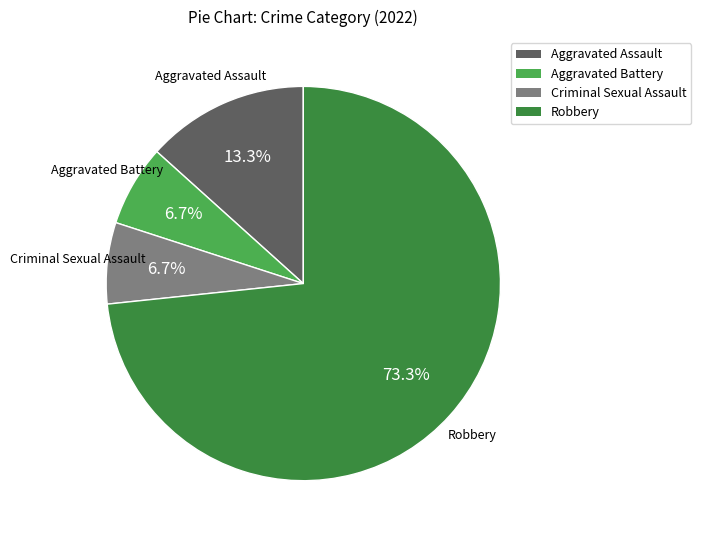

Is Aggravated Assault the majority of the pie?

No